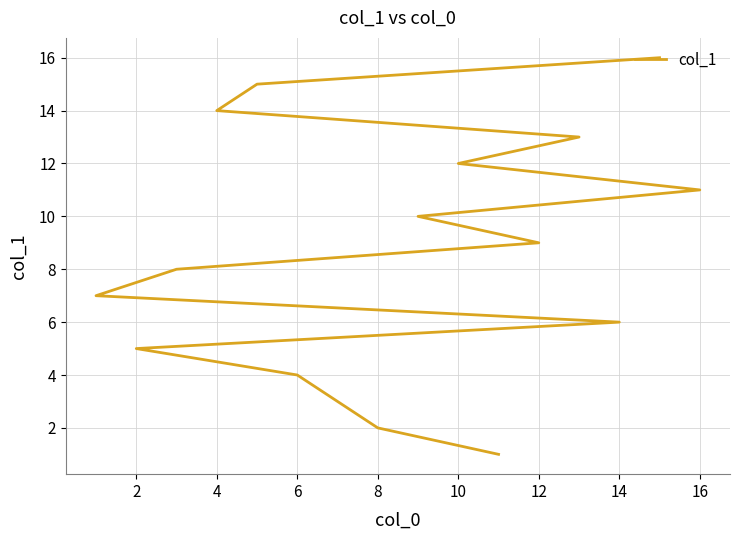

Count the number of categories in the chart.

16